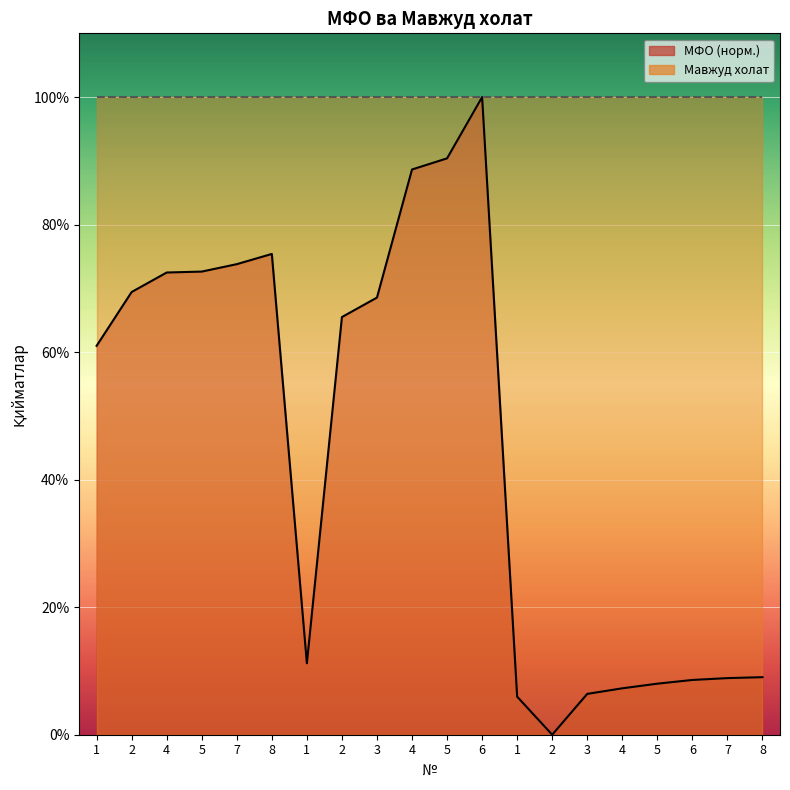

Where does the data first go above 65?

2